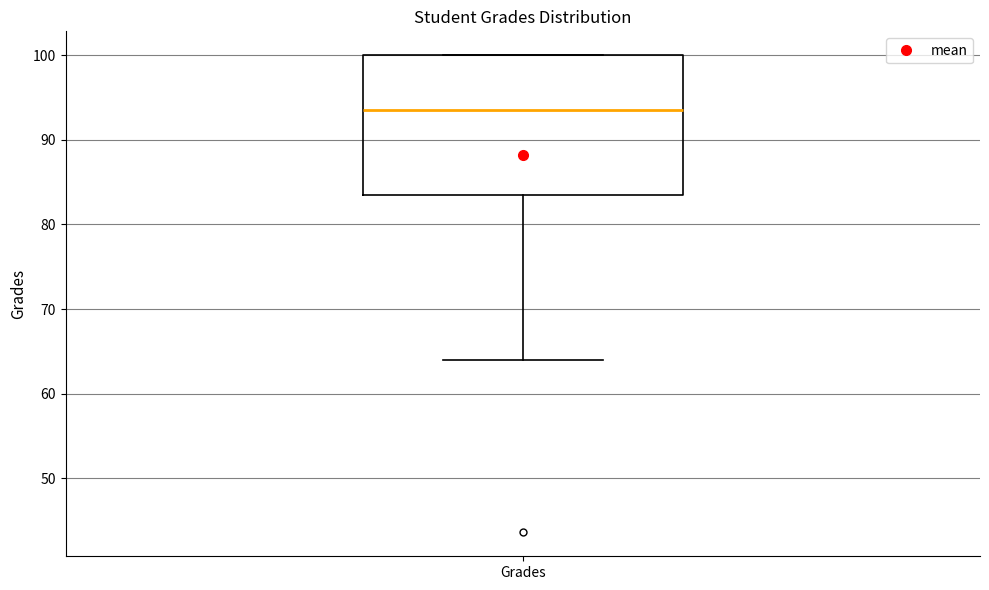

Where does the lower whisker of the box for Grades end on the y-axis? The values are not printed on the chart, so give them approximately, as read against the axis.

64